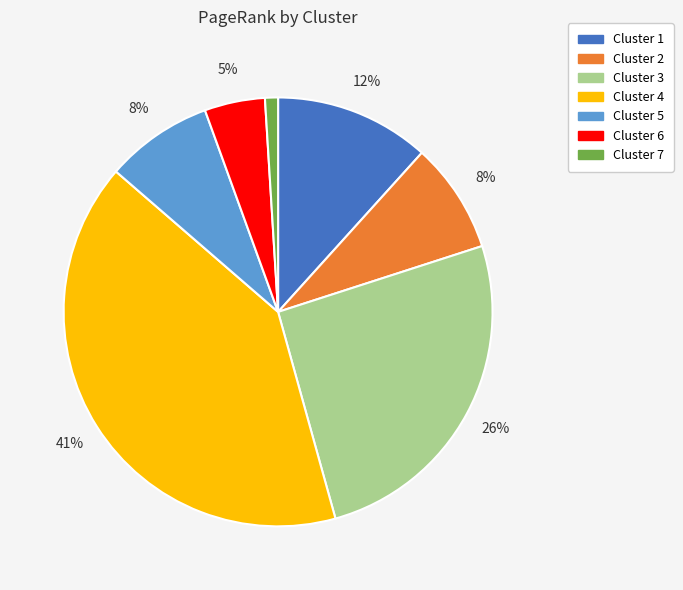

To the nearest percent, what is the difference between the largest and smallest slice percentages?

40%